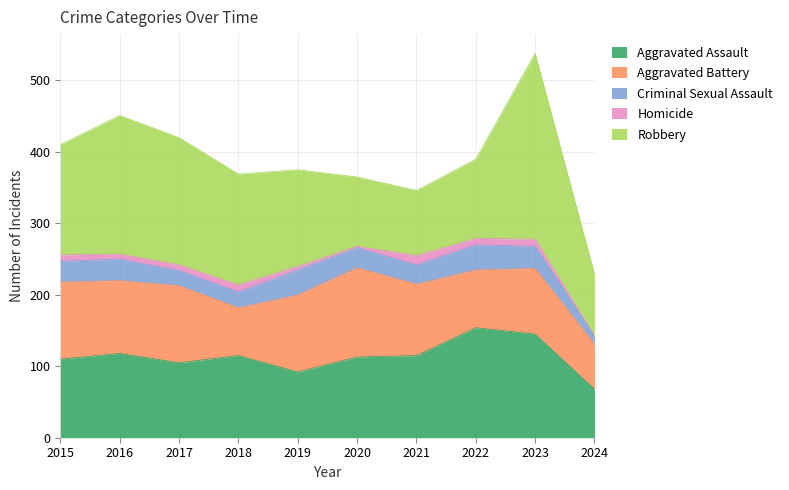

Where is Homicide nearest to the value 7?

2016